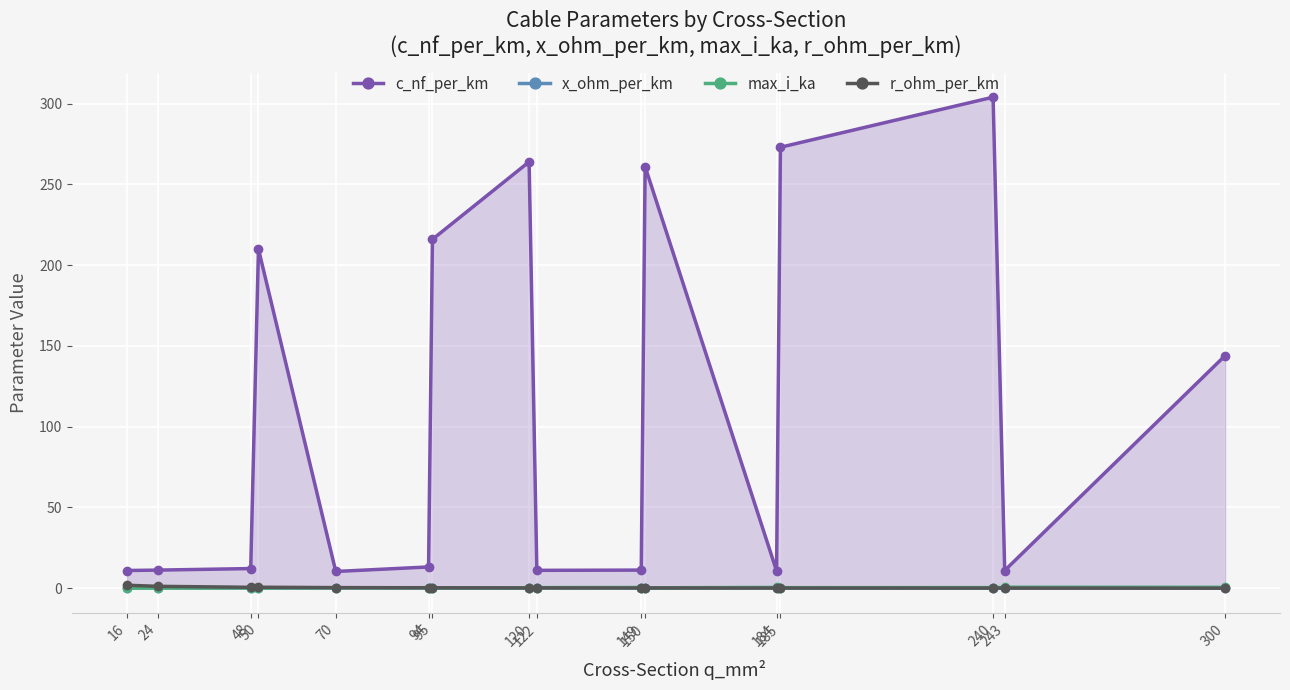

The x_ohm_per_km series shows 0.3 at 122. True or false?

True